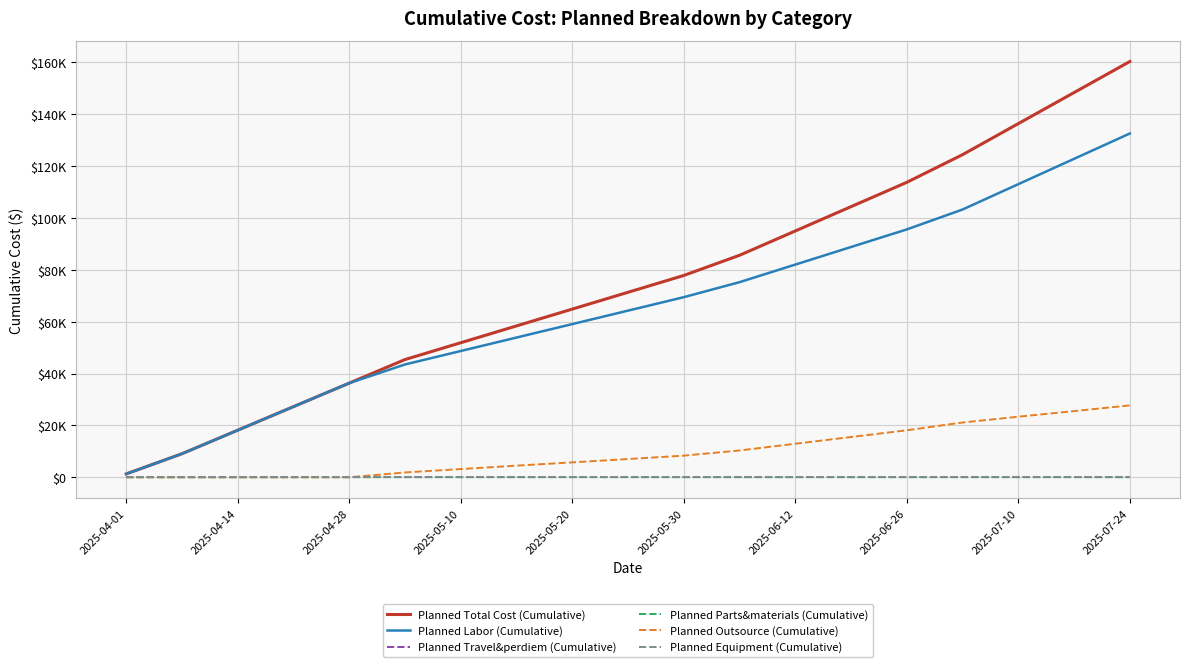

Which series has the largest range (max minus min)?

Planned Total Cost (Cumulative)